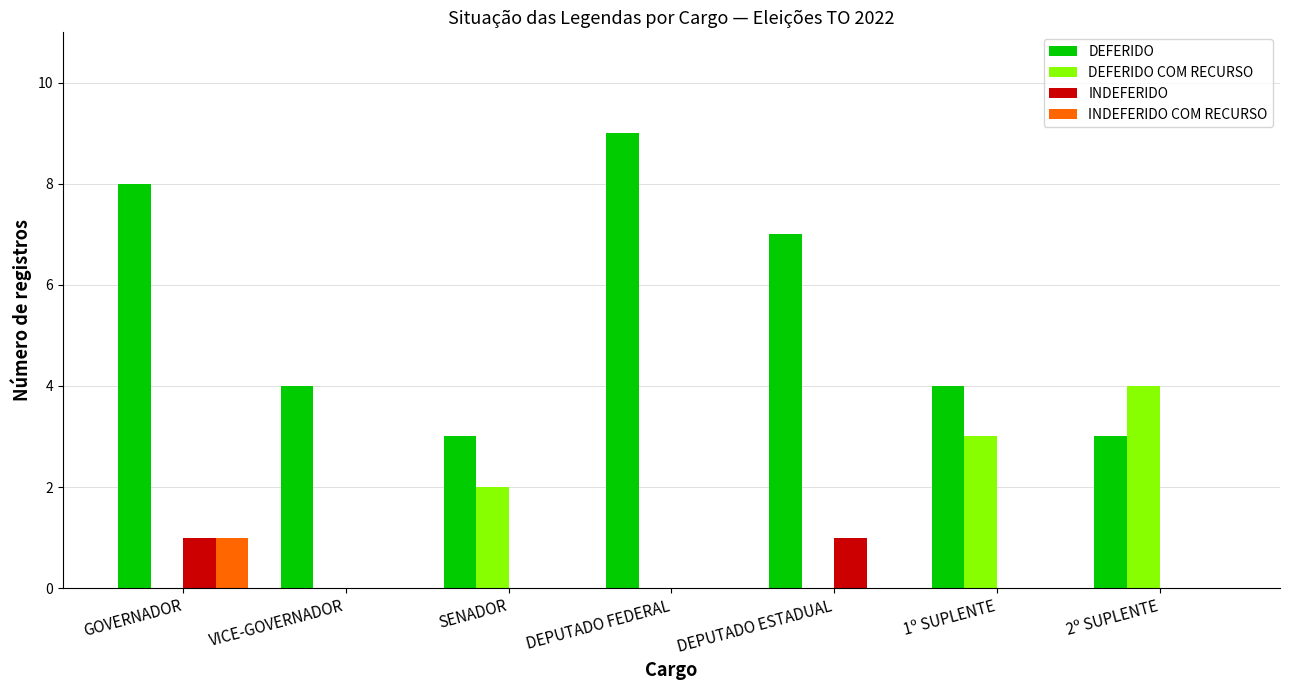

What are all the series names shown in the legend?

DEFERIDO, DEFERIDO COM RECURSO, INDEFERIDO, INDEFERIDO COM RECURSO